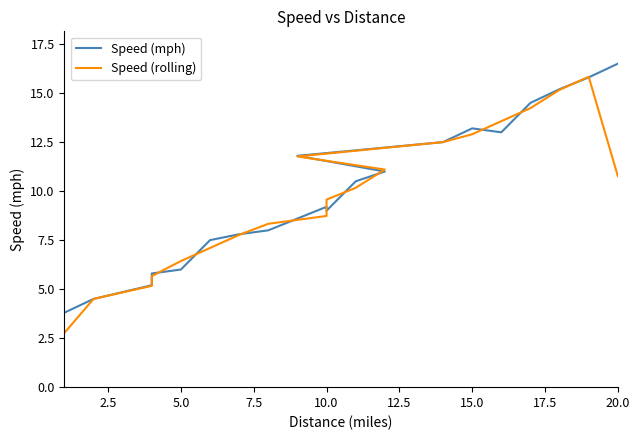

What is the difference between the maximum and second lowest values in the Speed (rolling) series?

11.3